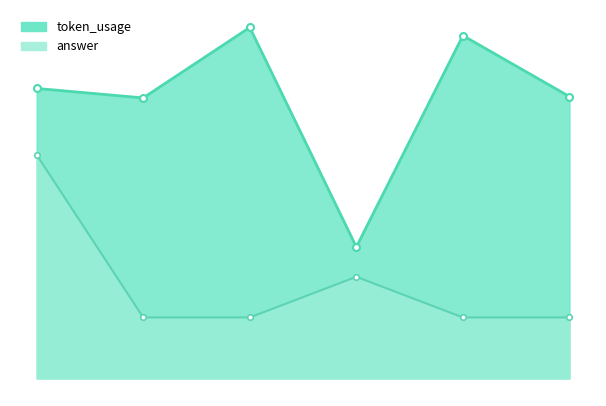

Reading left to right, what are all the values shown in this chart?

token_usage: 214	207	259	97	253	208
answer: 165	45	45	75	45	45